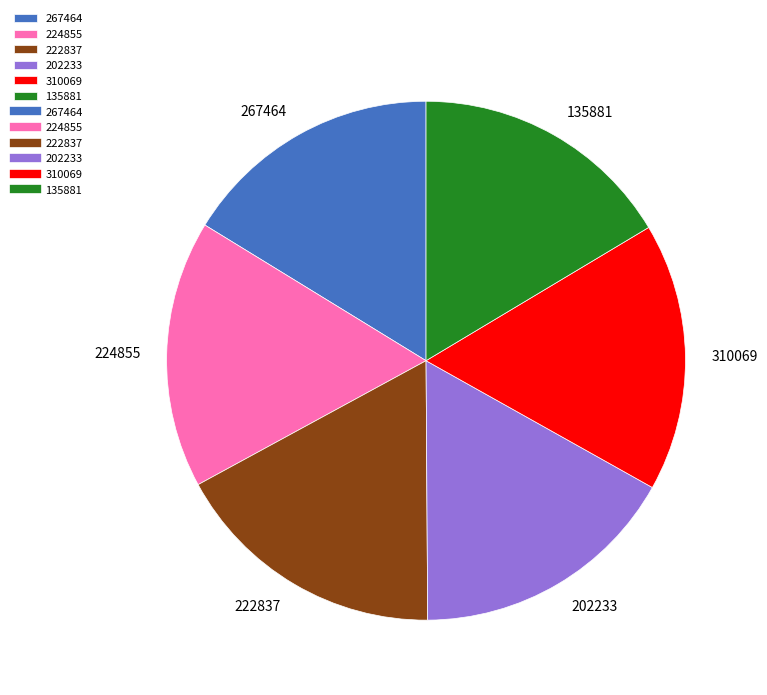

What is the ratio of the value at 222837 to the value at 310069?

1.0